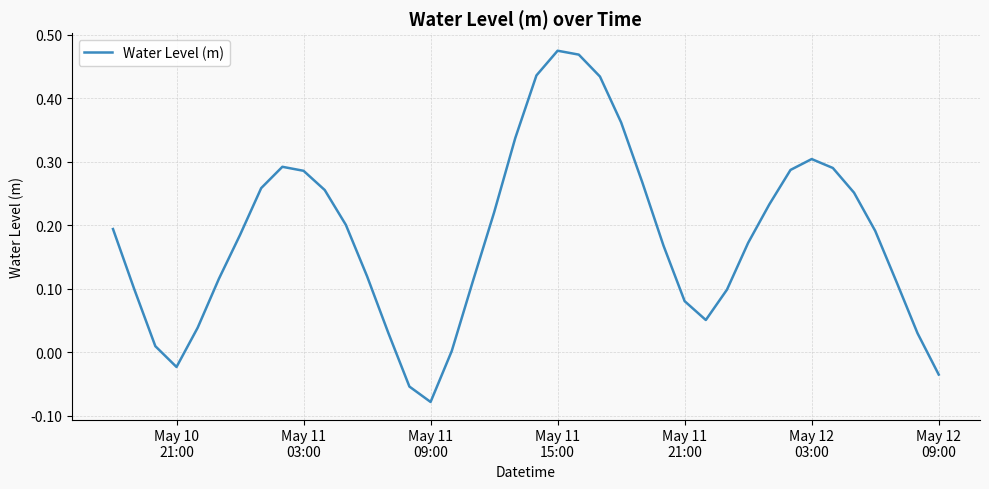

What is the difference between the maximum and minimum values?

0.6